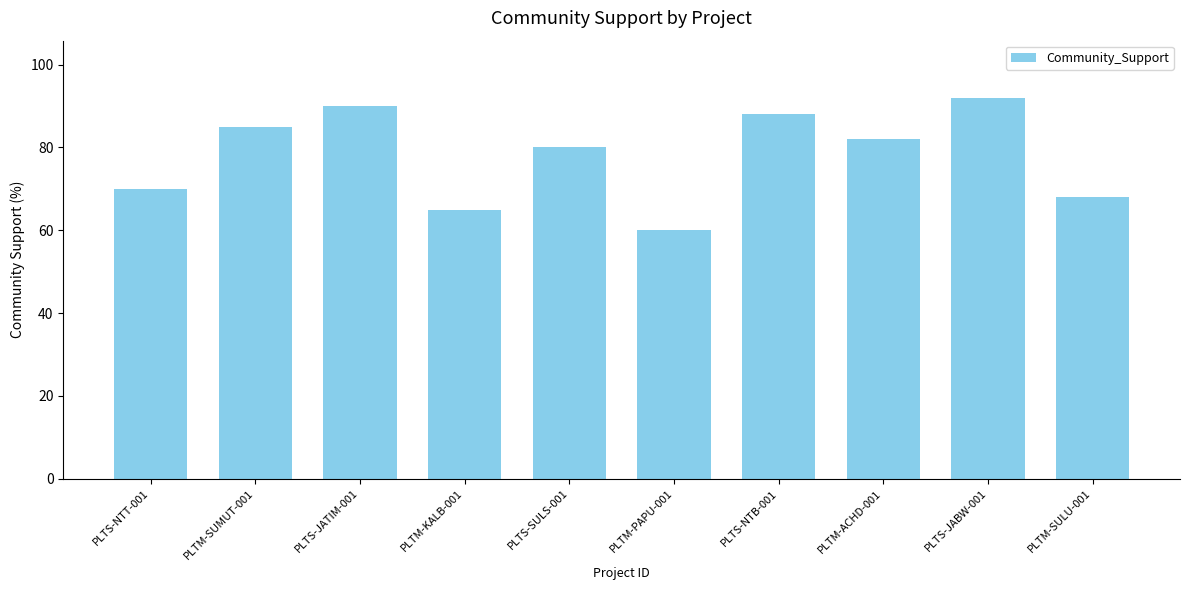

What is the greatest value displayed?

92